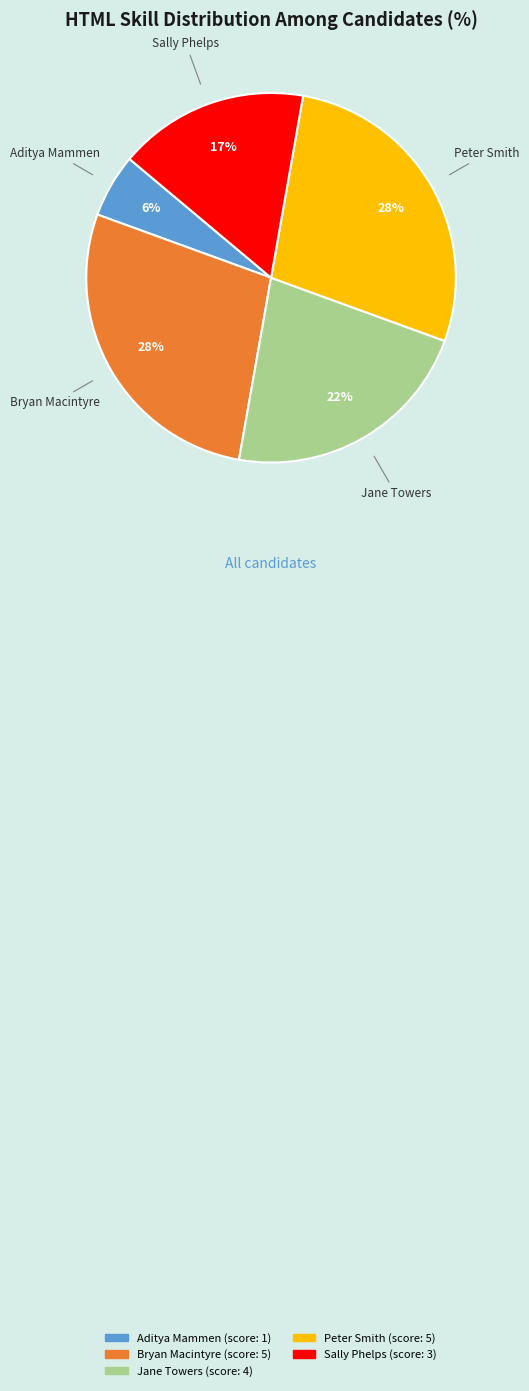

Which slice is the smallest?

Aditya Mammen